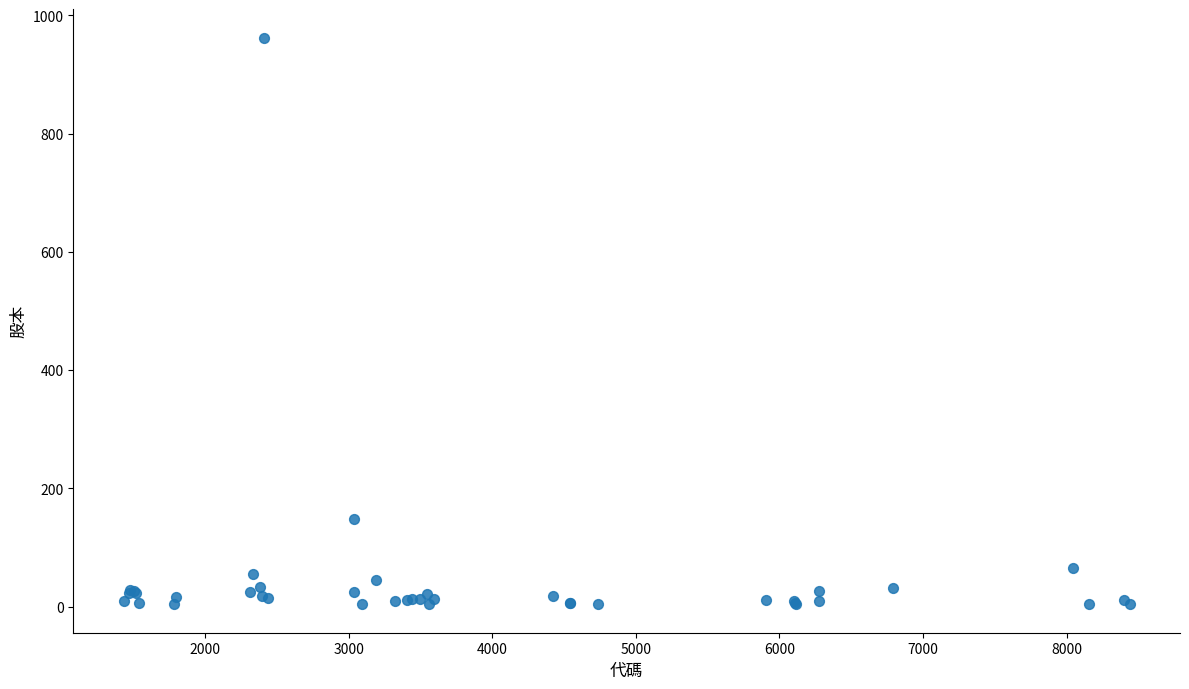

What Y value in the scatter plot is closest to 483?

147.5